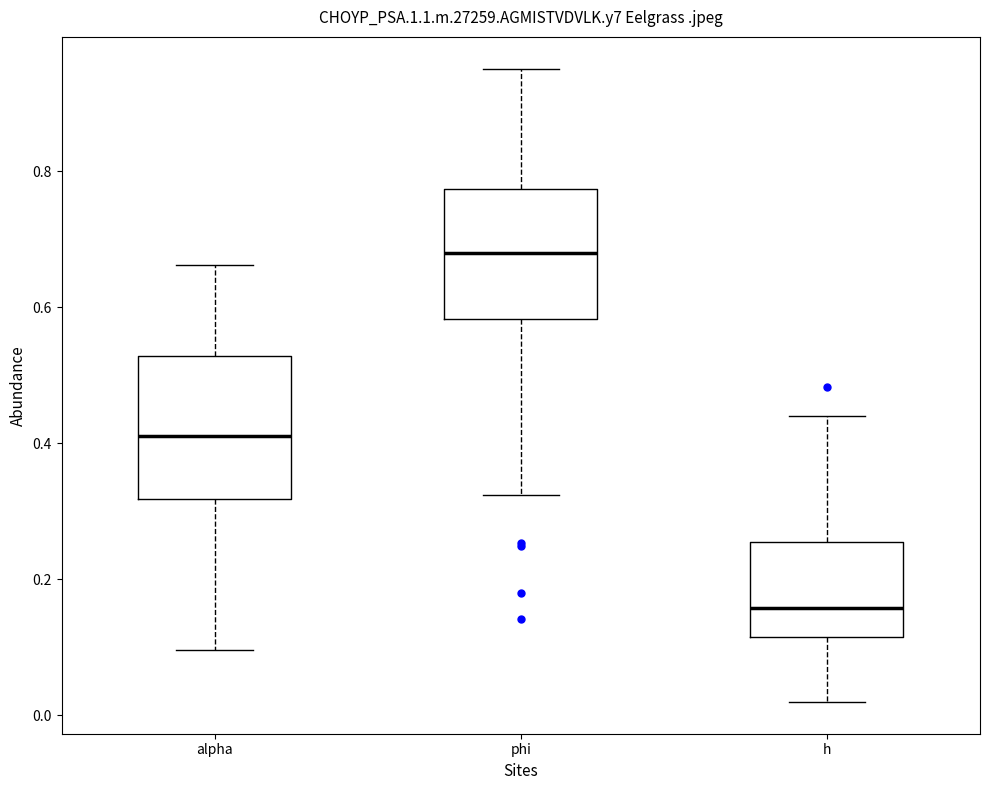

Where does the lower whisker of the box for h end on the y-axis? The values are not printed on the chart, so give them approximately, as read against the axis.

0.02